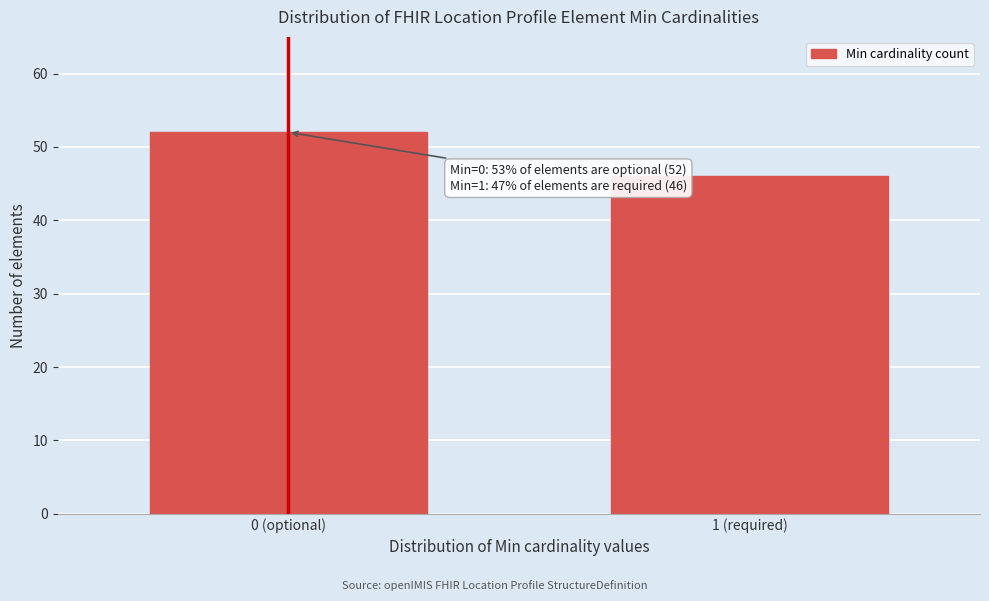

Reading right to left, what are all the values shown in this chart?

46	52